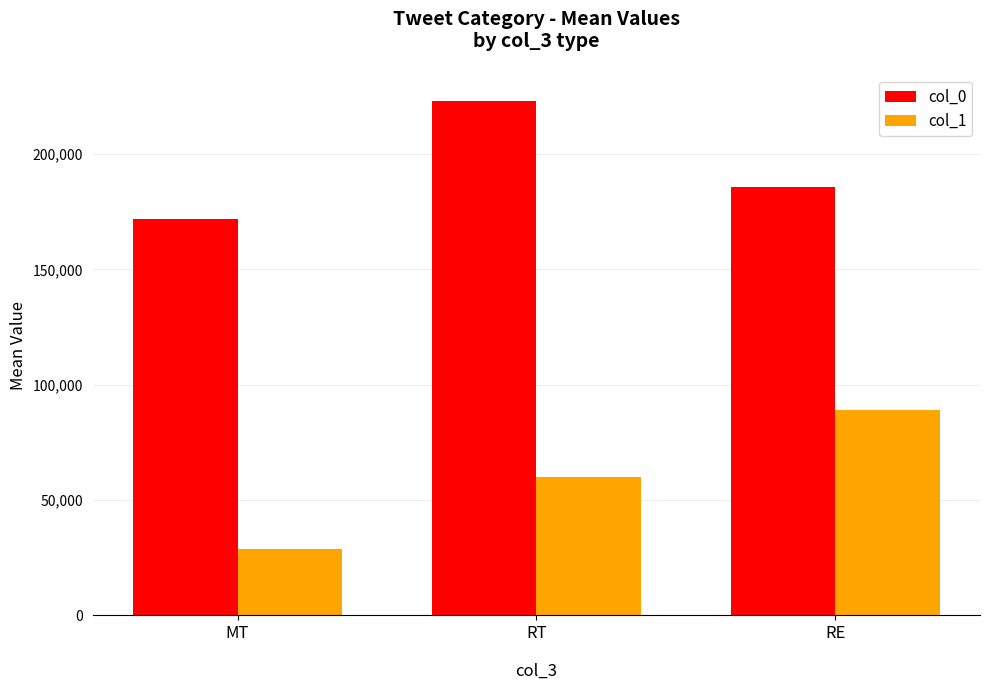

Where is col_0 nearest to the value 197551?

RE